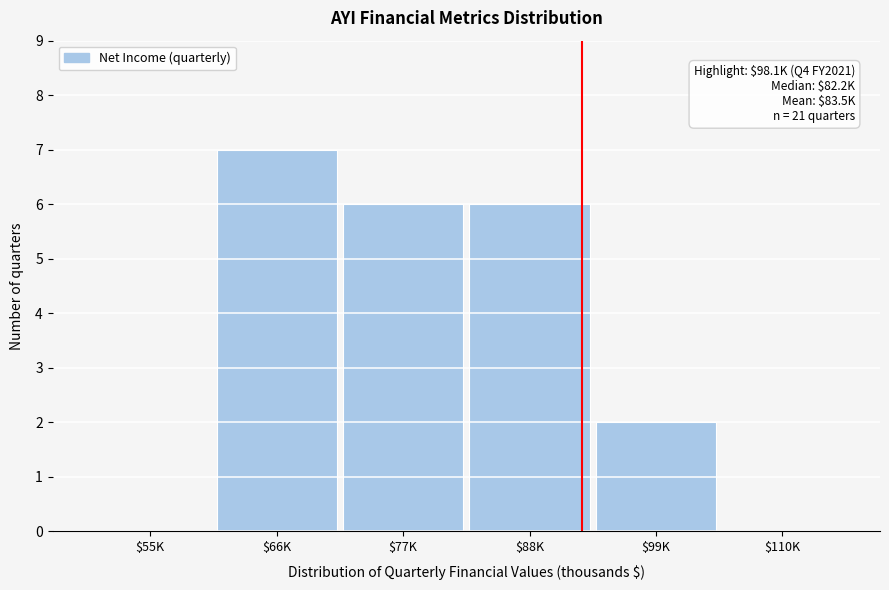

What is the maximum value shown in the chart?

7